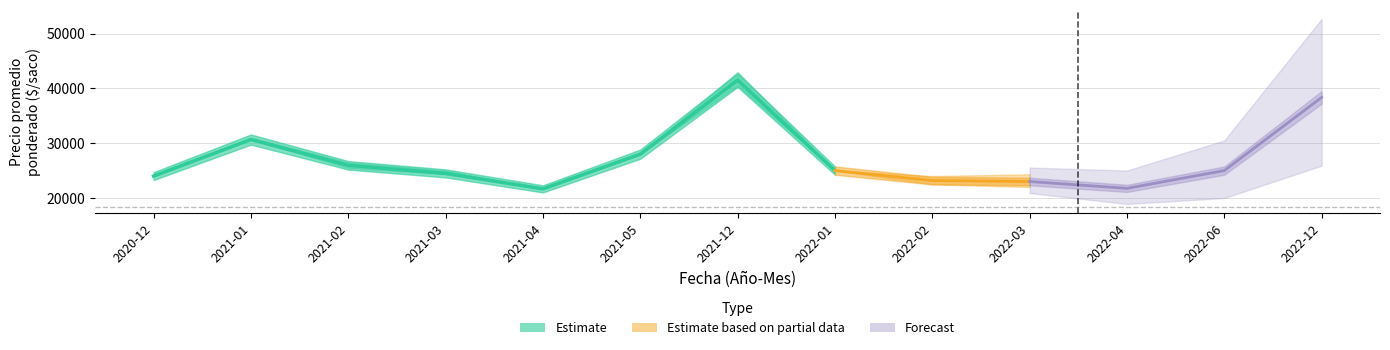

What is the maximum value for Precio minimo?

40500